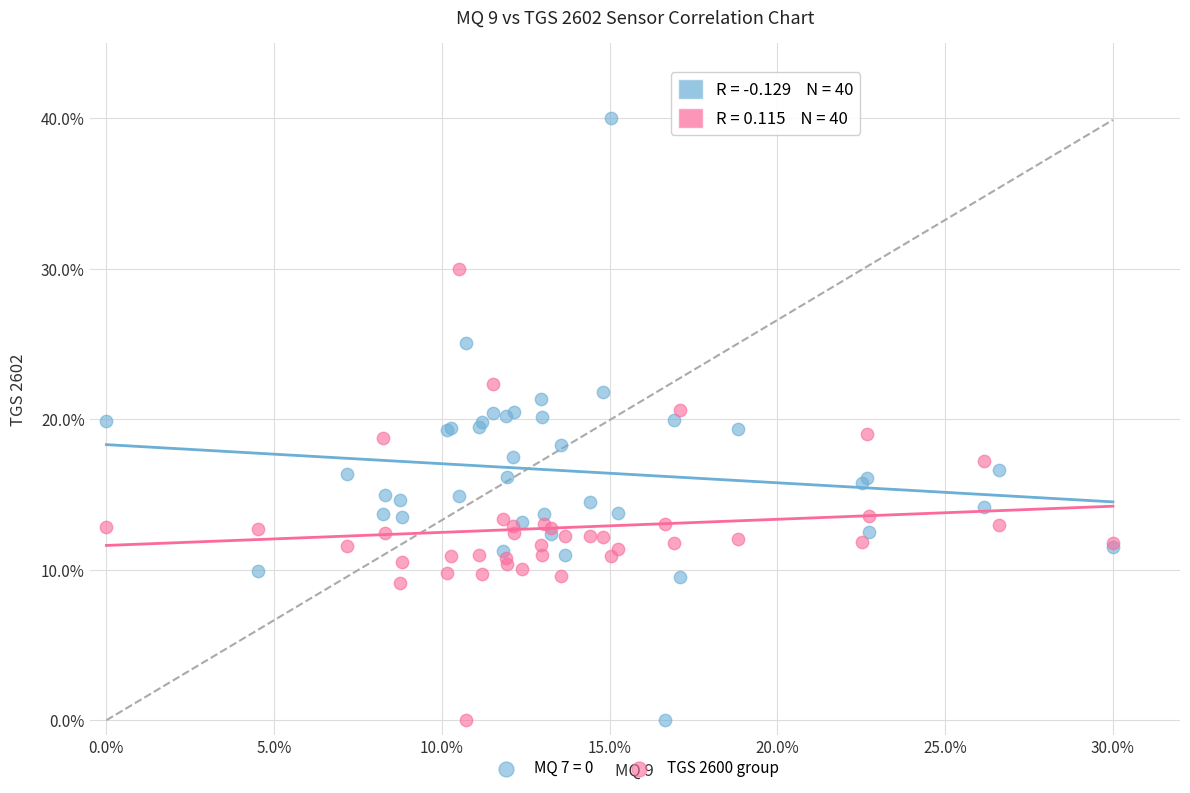

What are all the series names shown in the legend?

MQ 7 = 0, TGS 2600 group